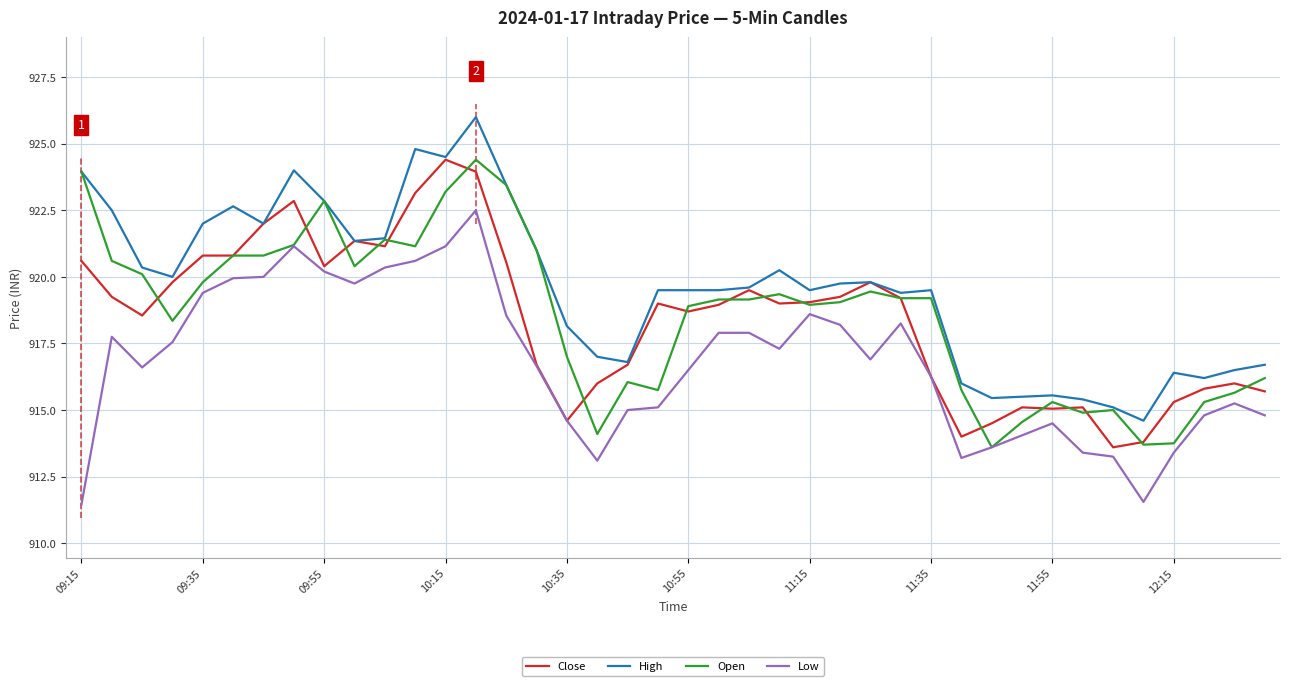

Is it true that Close equals 920.6 at 09:15?

True